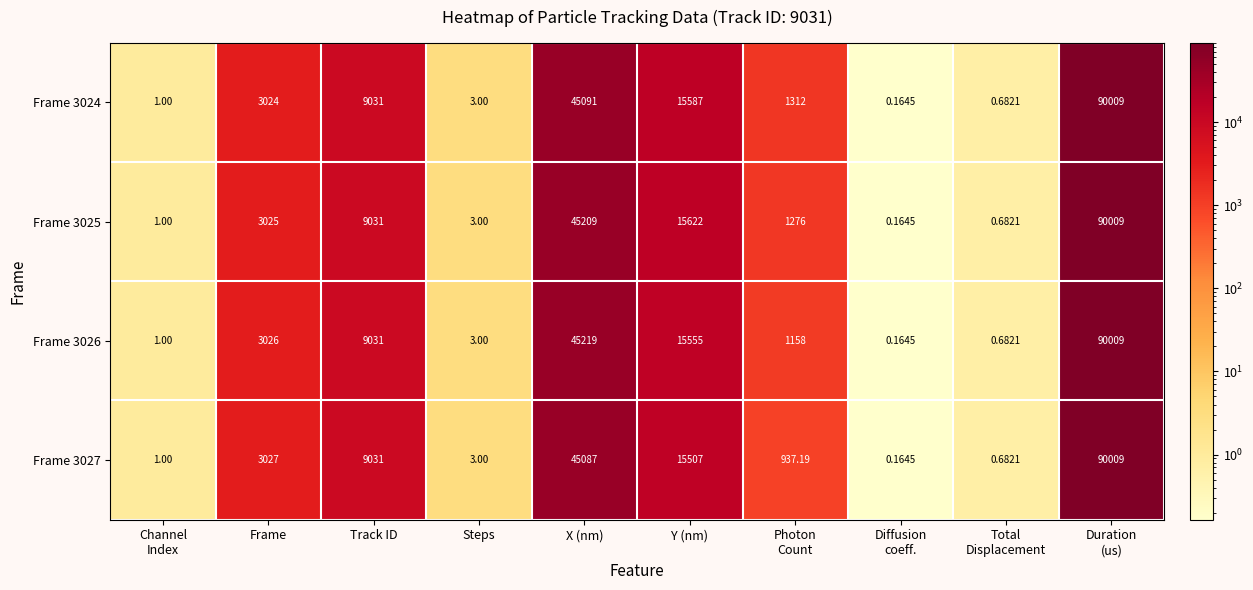

At which label is Frame 3027 closest to 45004?

X (nm)